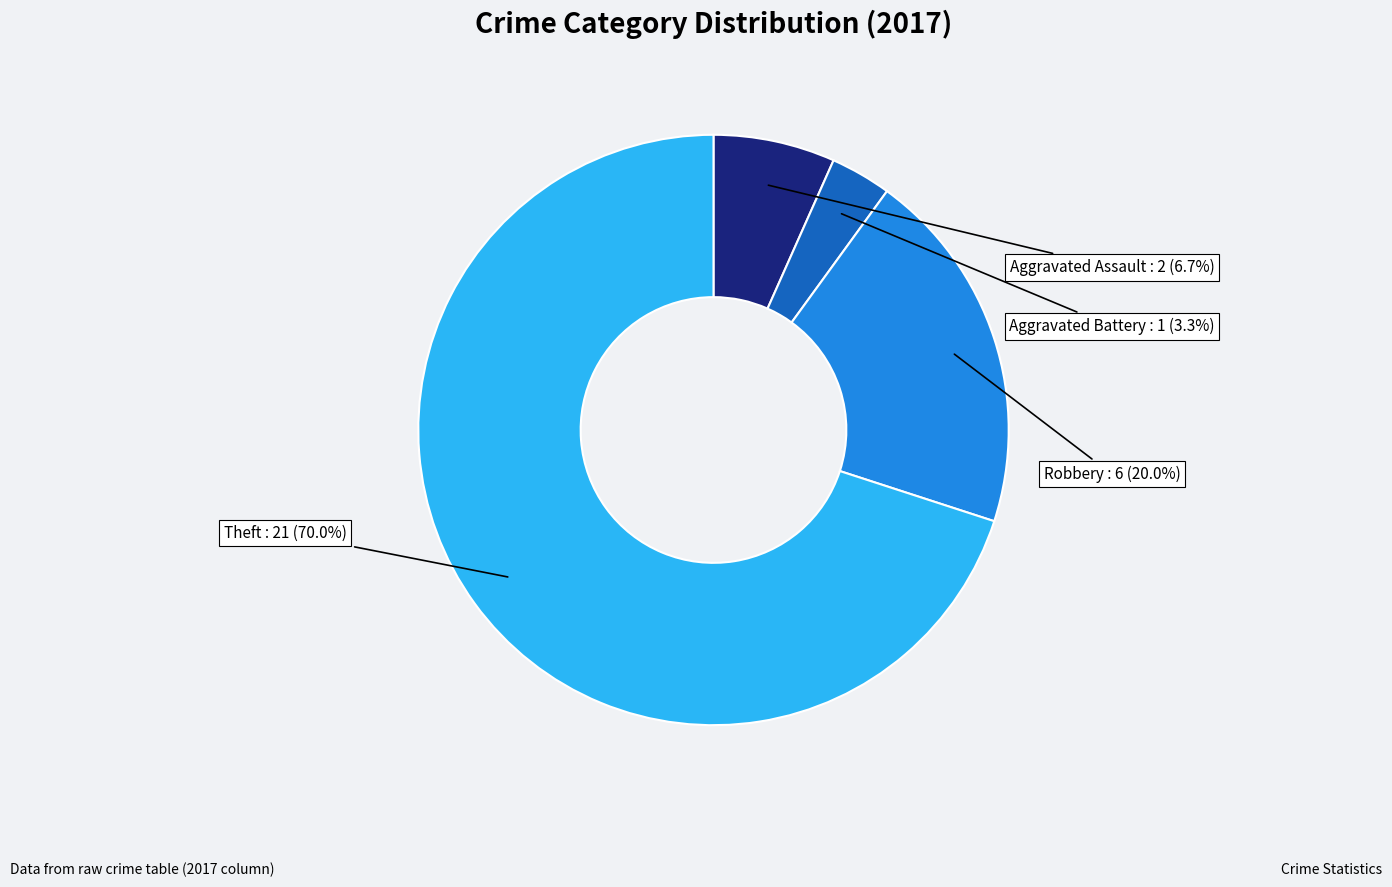

Count the number of slices in the pie.

4